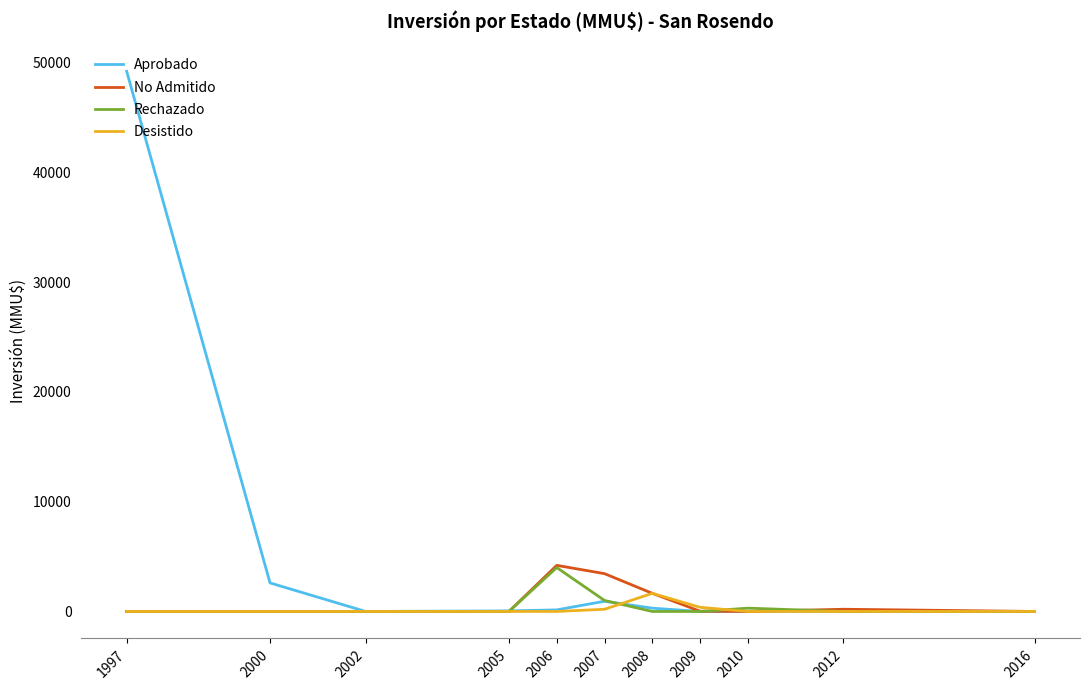

What is the highest value of the No Admitido series?

4200